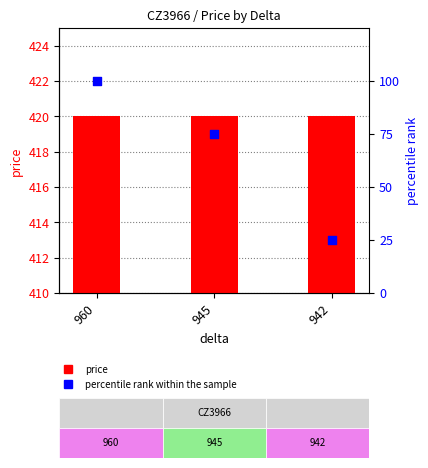

Is the value of price at 945 greater than the value of percentile rank within the sample at 960?

Yes